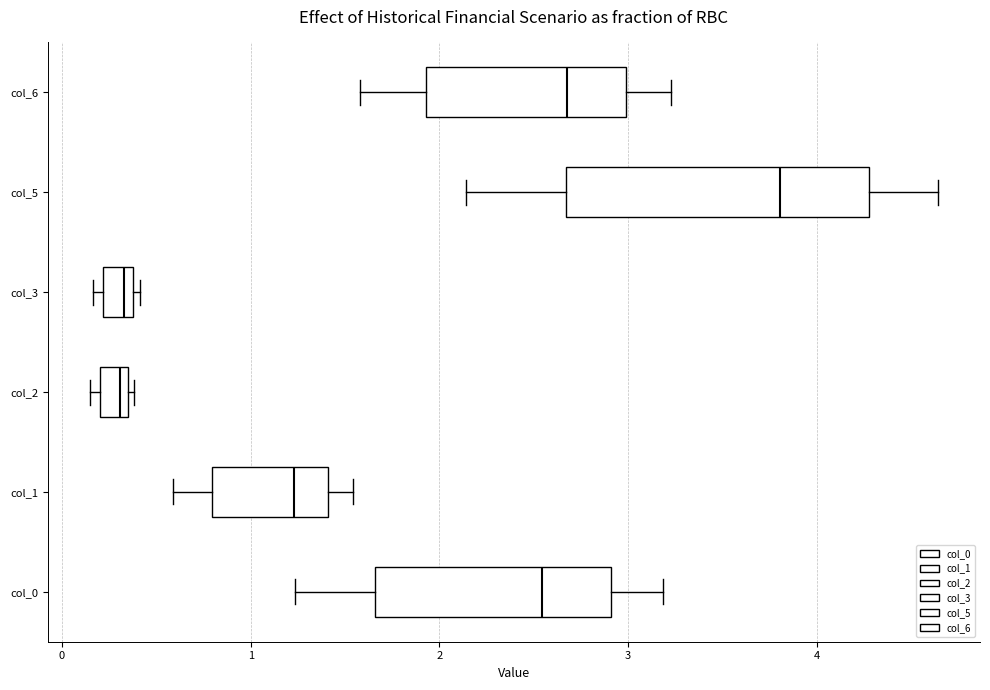

Where does the right whisker of the box for col_0 end on the x-axis? The values are not printed on the chart, so give them approximately, as read against the axis.

3.2